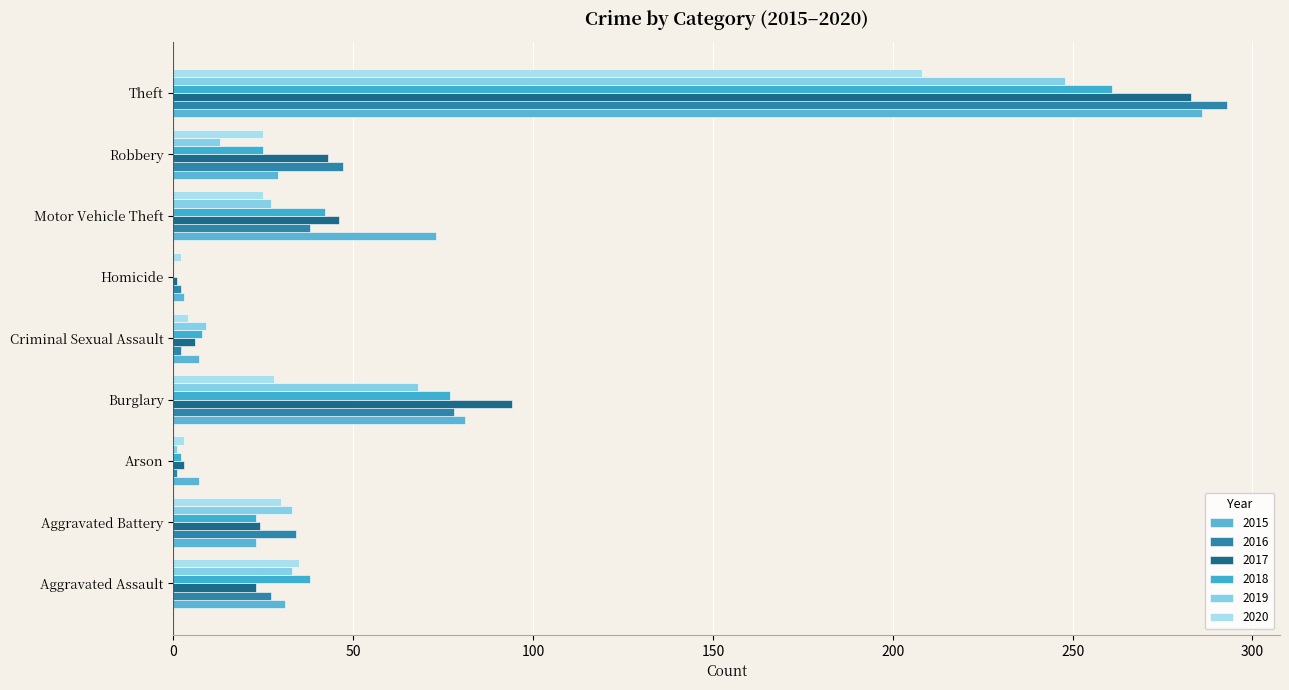

How many data points does each series have?

9